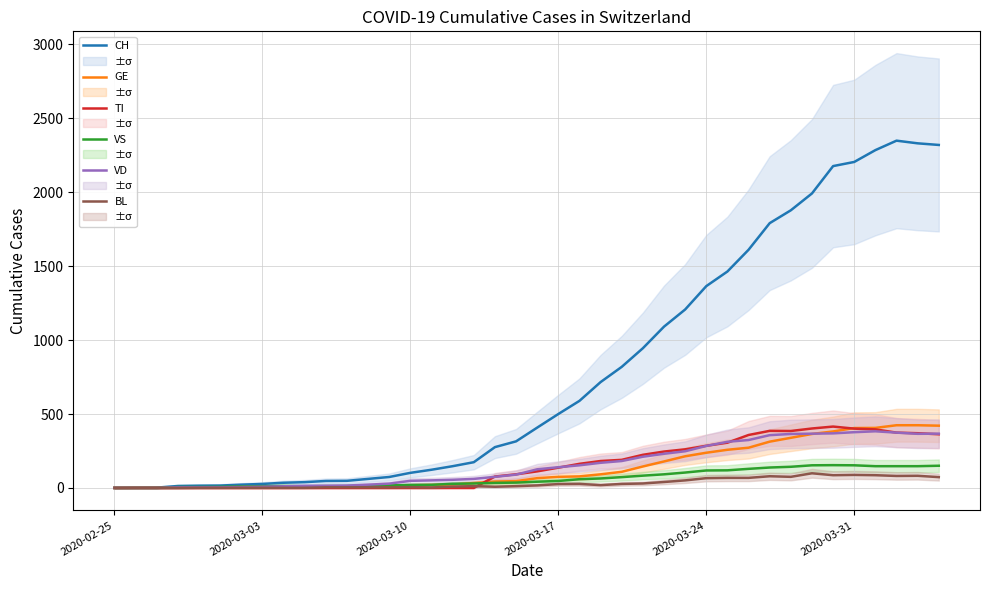

Which series has the largest range (max minus min)?

CH